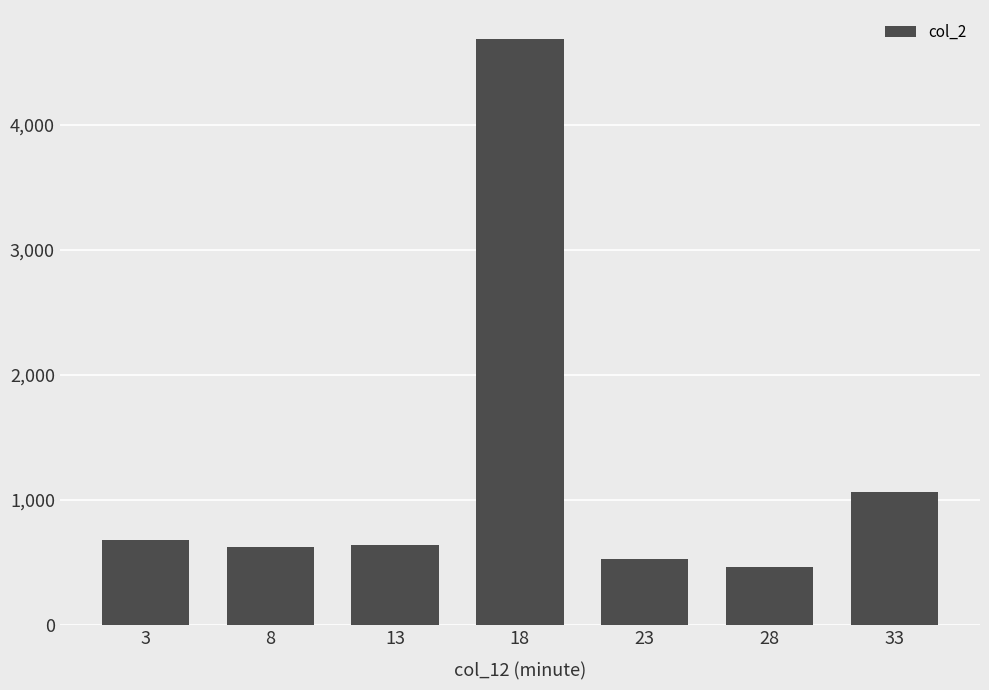

What is the difference between the second highest and minimum values?

600